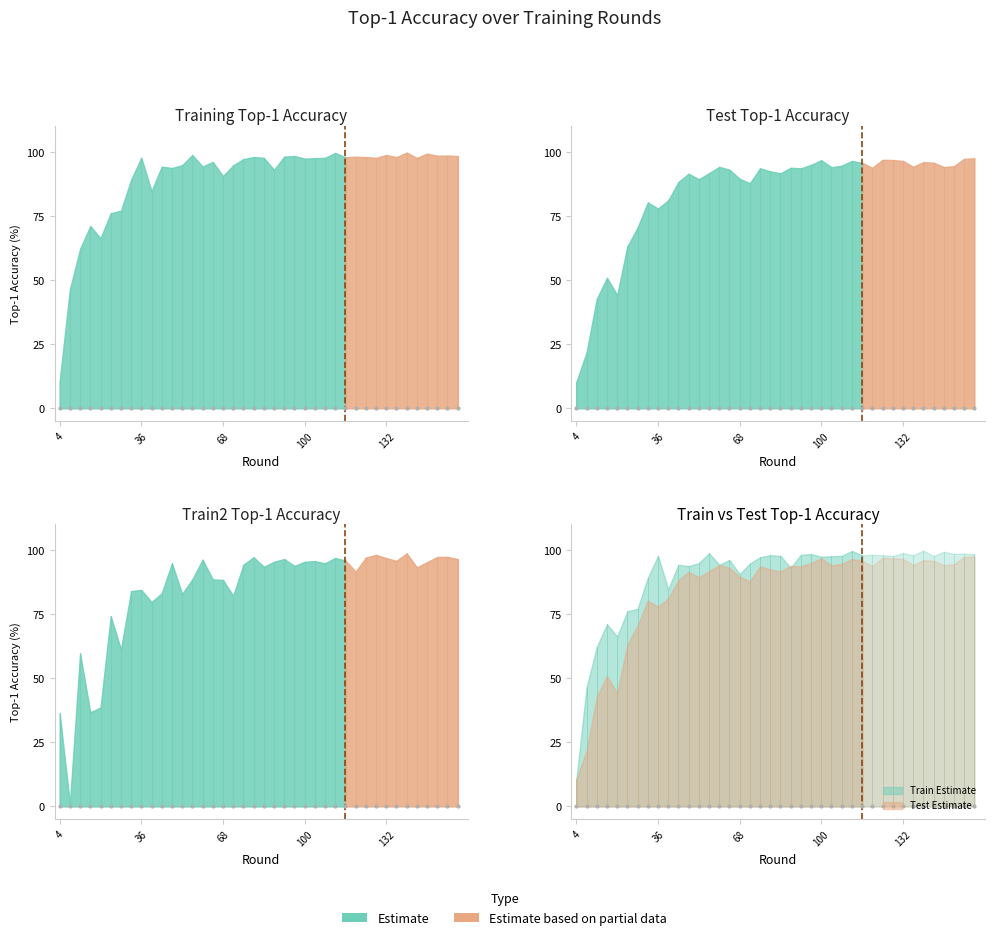

Which series reaches the maximum Y coordinate?

train_top1